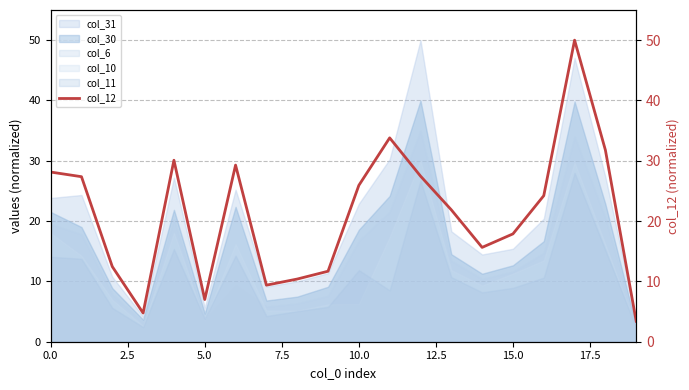

True or false: col_31 has a value of 22.9 at 10.0.

True